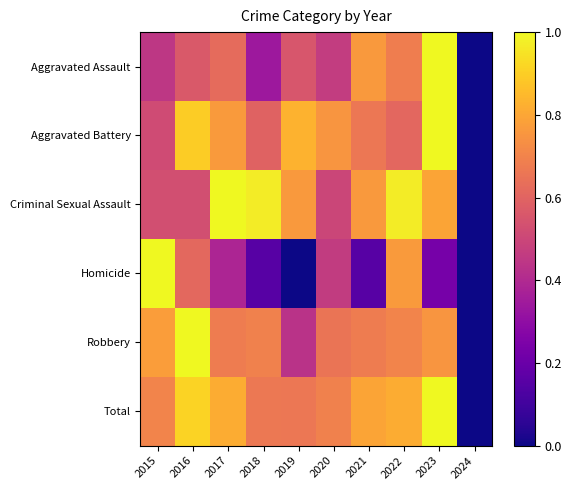

Reading left to right, list all the values displayed in this chart.

Aggravated Assault: 2015=0.4	2016=0.6	2017=0.6	2018=0.3	2019=0.6	2020=0.5	2021=0.8	2022=0.7	2023=1.0	2024=0.0
Aggravated Battery: 2015=0.5	2016=0.9	2017=0.8	2018=0.6	2019=0.8	2020=0.8	2021=0.7	2022=0.6	2023=1.0	2024=0.0
Criminal Sexual Assault: 2015=0.5	2016=0.5	2017=1.0	2018=1.0	2019=0.8	2020=0.5	2021=0.8	2022=1.0	2023=0.8	2024=0.0
Homicide: 2015=1.0	2016=0.6	2017=0.4	2018=0.2	2019=0.0	2020=0.5	2021=0.2	2022=0.8	2023=0.2	2024=0.0
Robbery: 2015=0.8	2016=1.0	2017=0.7	2018=0.7	2019=0.4	2020=0.7	2021=0.7	2022=0.7	2023=0.8	2024=0.0
Total: 2015=0.7	2016=0.9	2017=0.8	2018=0.7	2019=0.7	2020=0.7	2021=0.8	2022=0.8	2023=1.0	2024=0.0